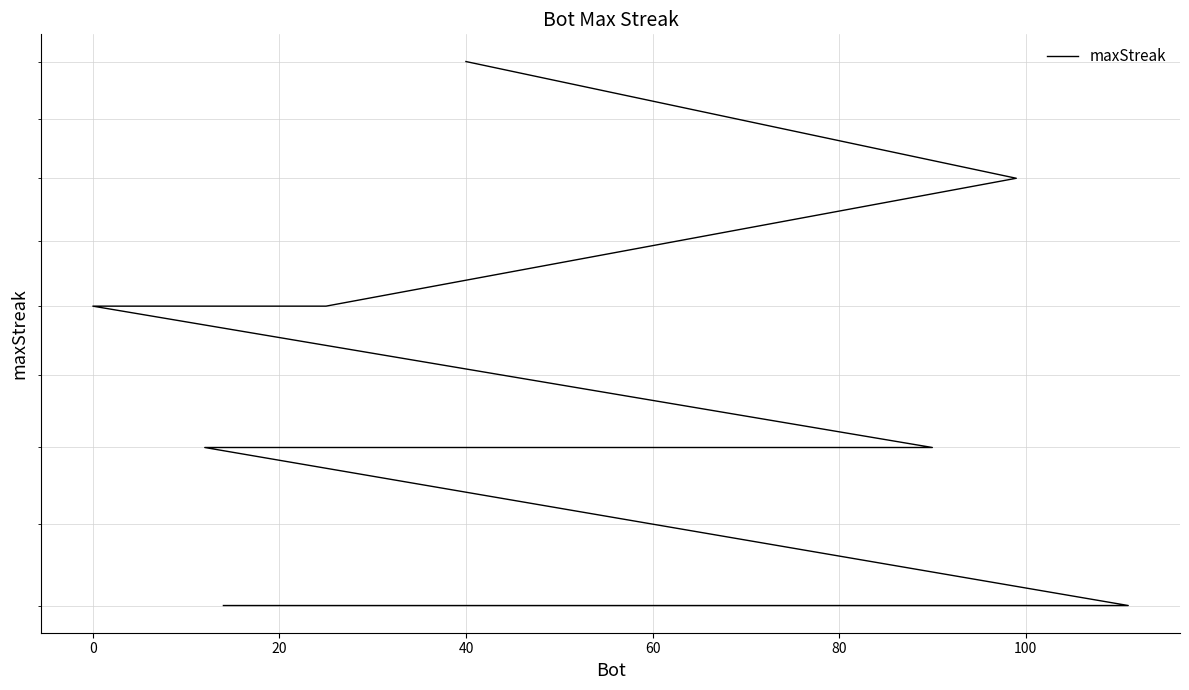

What is the sum of all values?

360